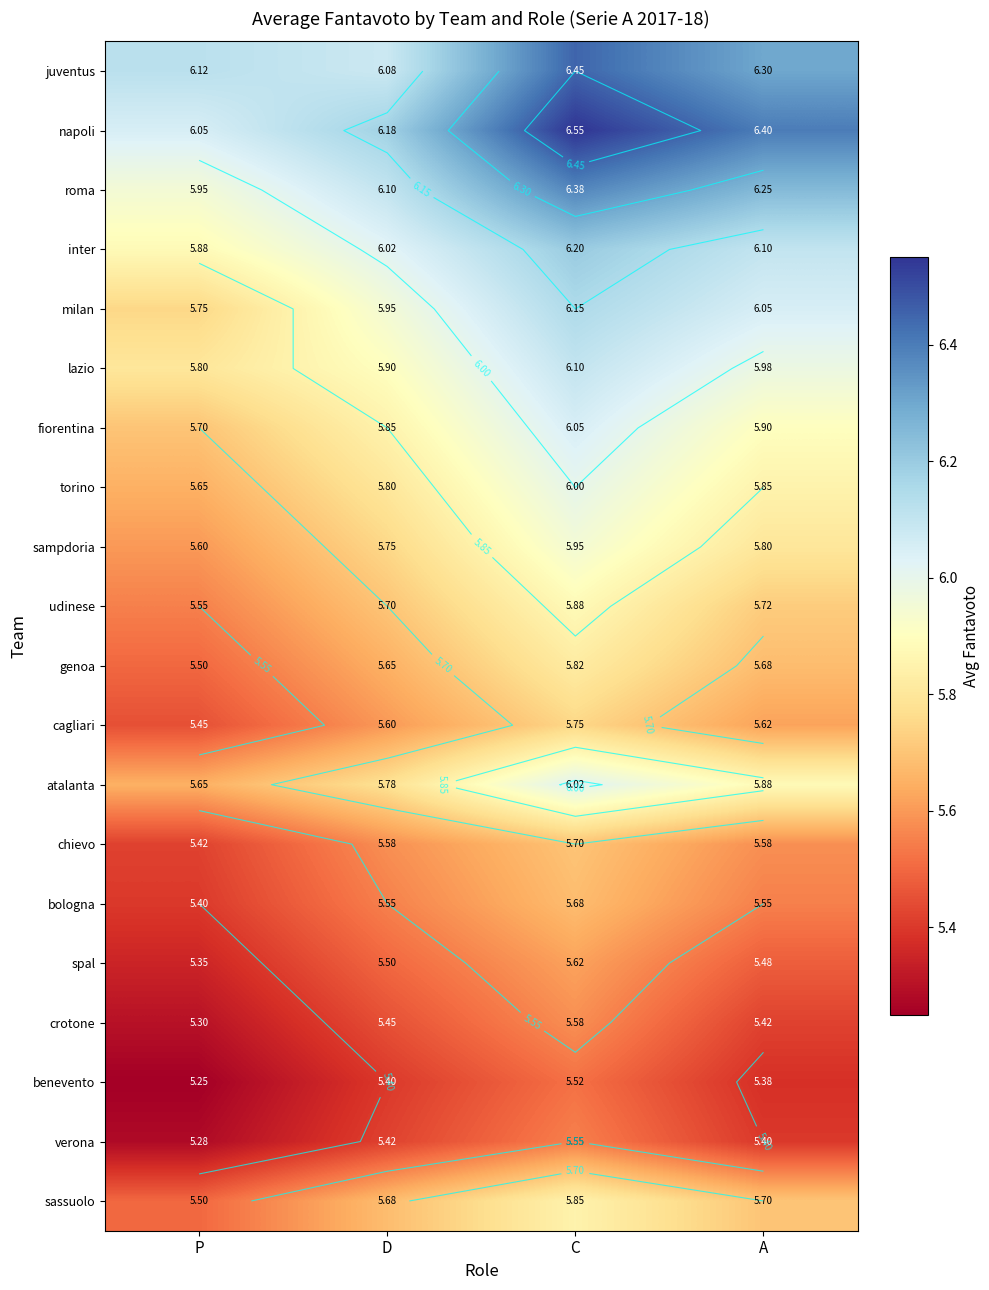

Which has a higher value, P or C?

C